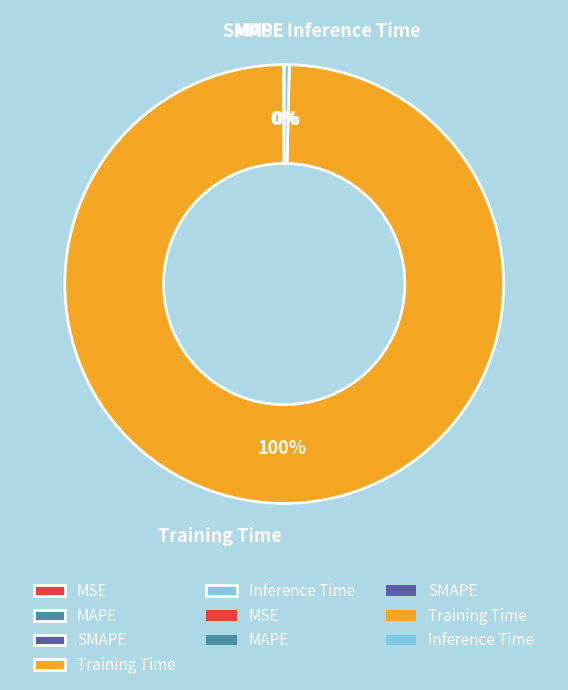

To the nearest percent, what is the difference between the largest and smallest slice percentages?

100%